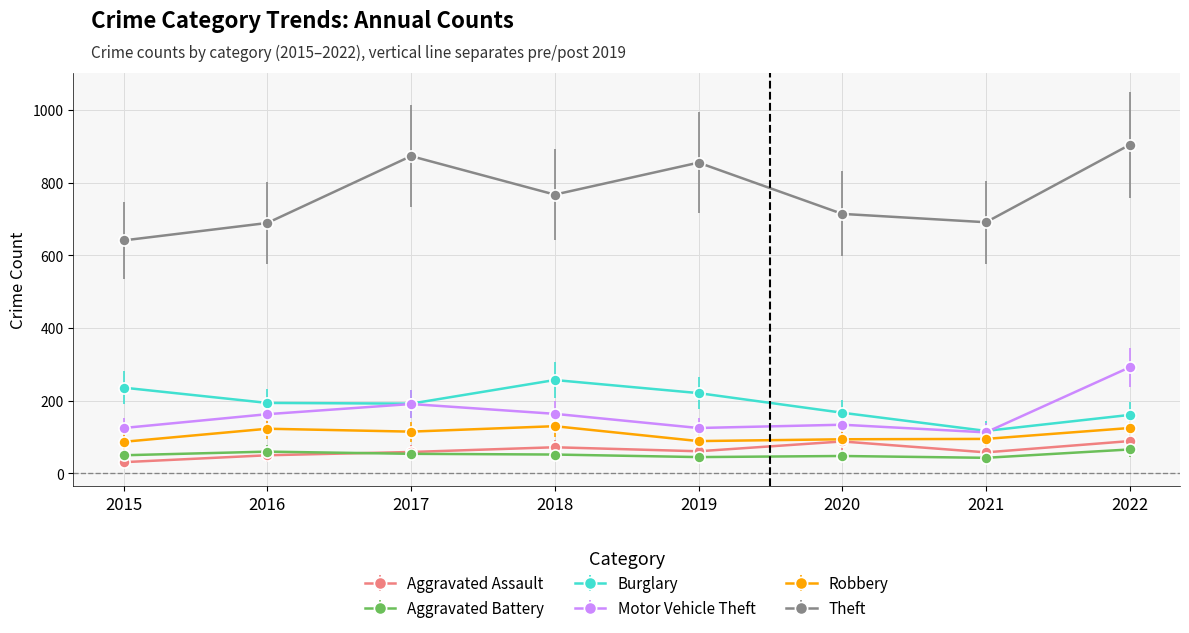

How many data points in Theft are less than 767?

4